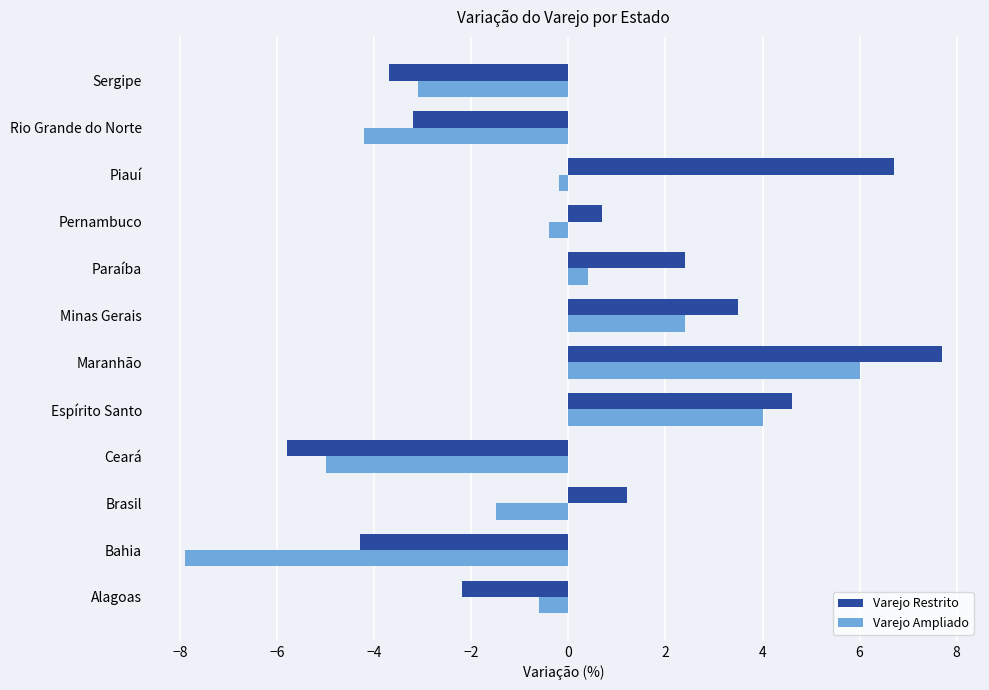

What is the greatest value displayed?

7.7